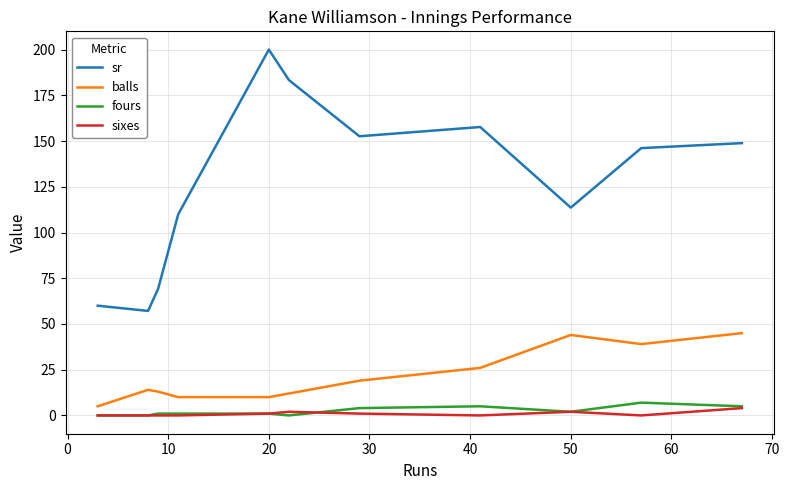

Which series has the widest spread of values?

sr